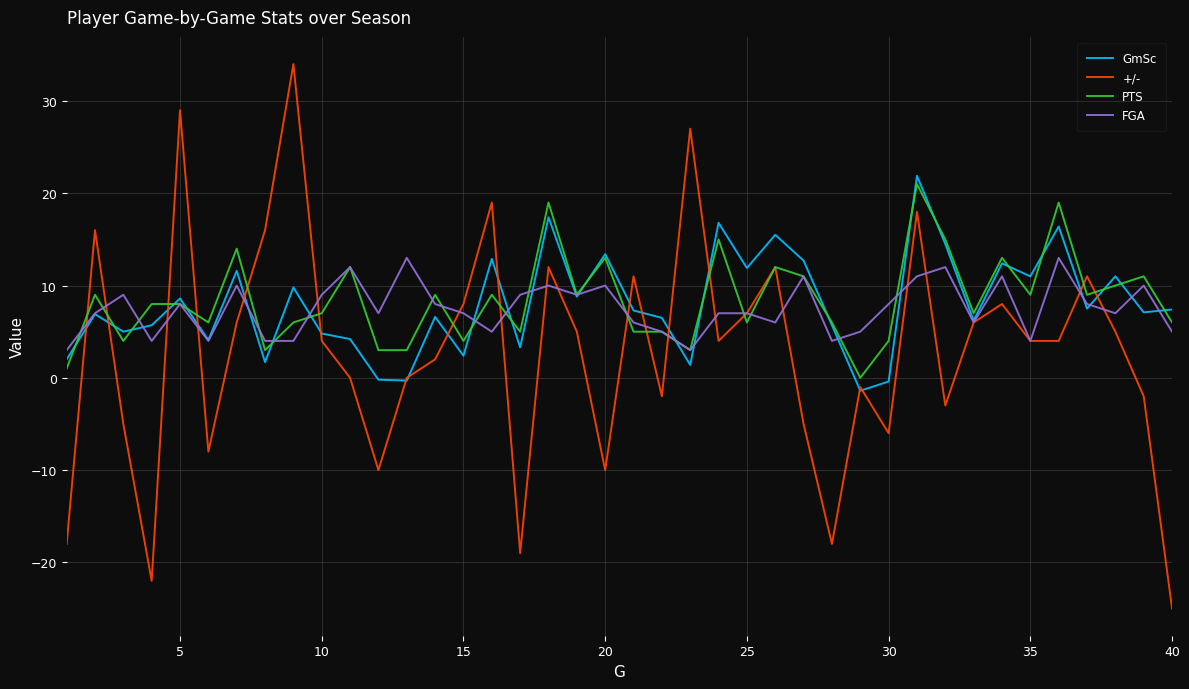

What is the highest value of the GmSc series?

21.9